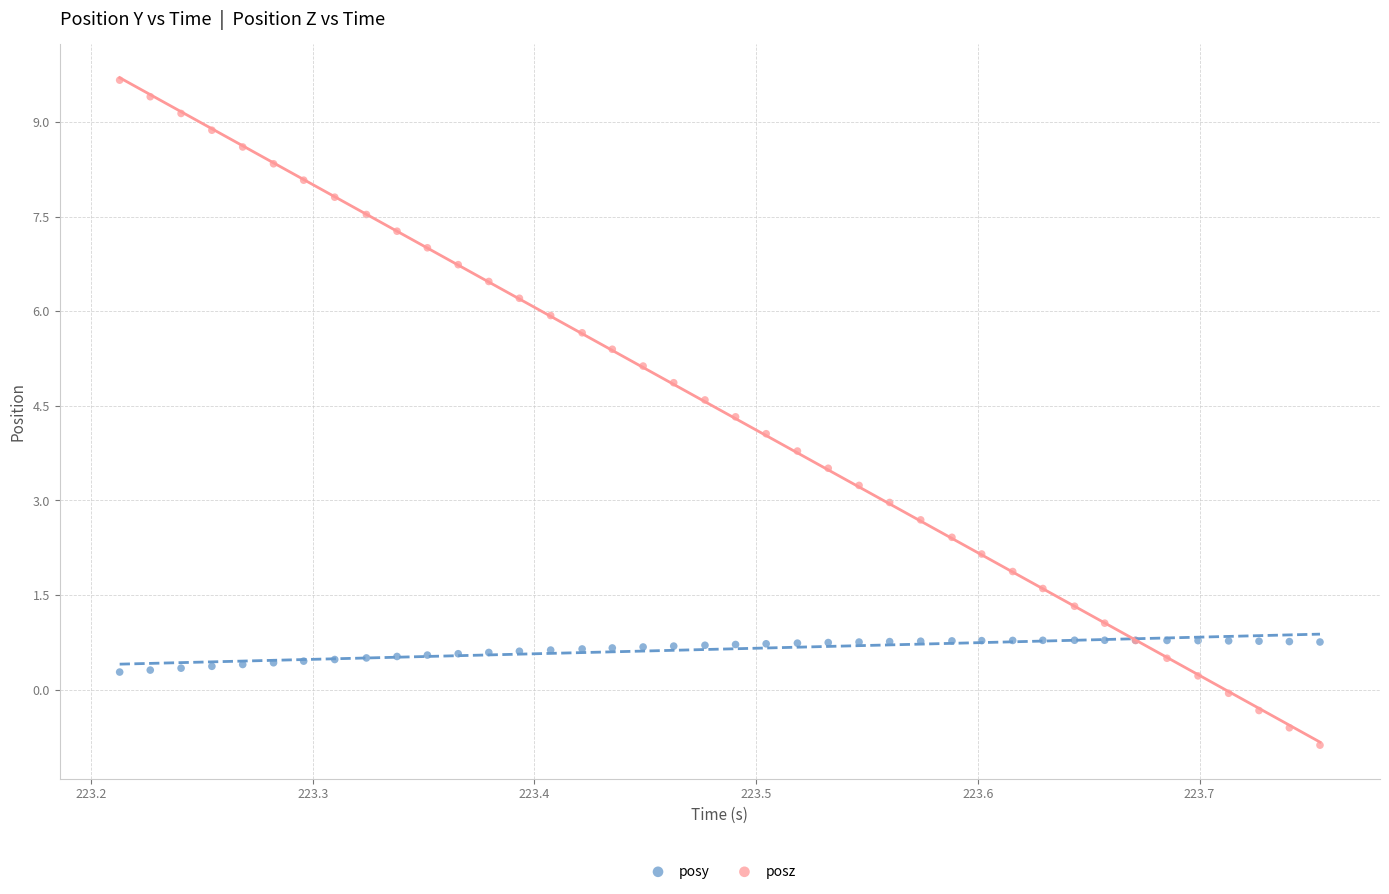

What is the X range (max minus min) for the scatter plot?

0.5